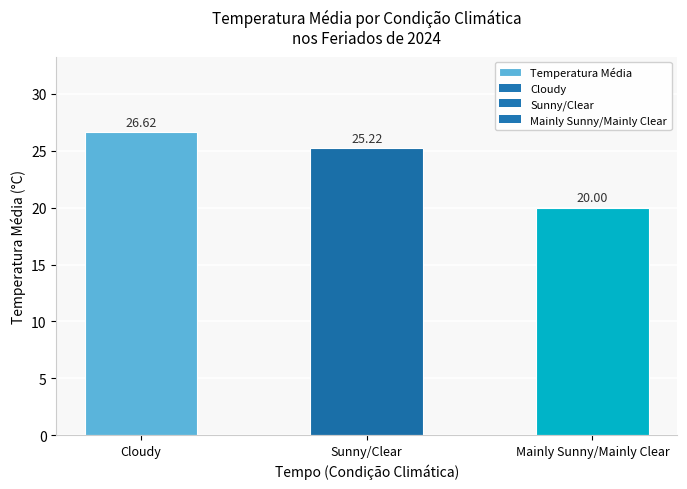

What is the smallest value displayed?

20.0